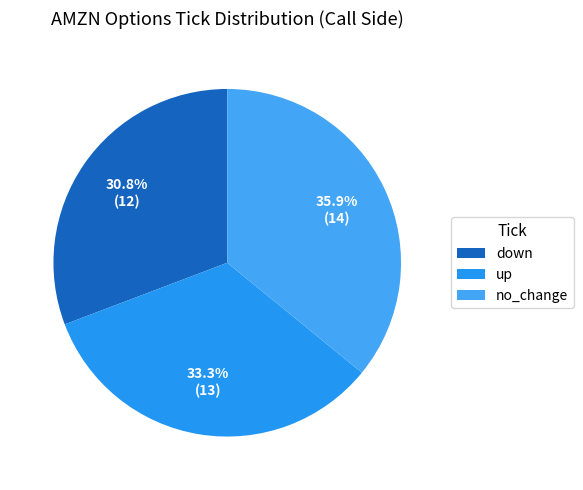

What is the ratio of the value at no_change to the value at down?

1.2